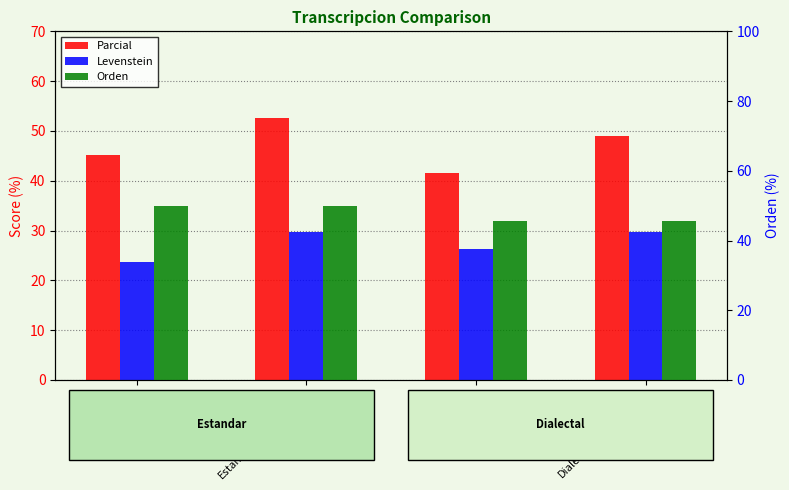

What is the difference between the maximum and minimum values in the Parcial series?

11.1